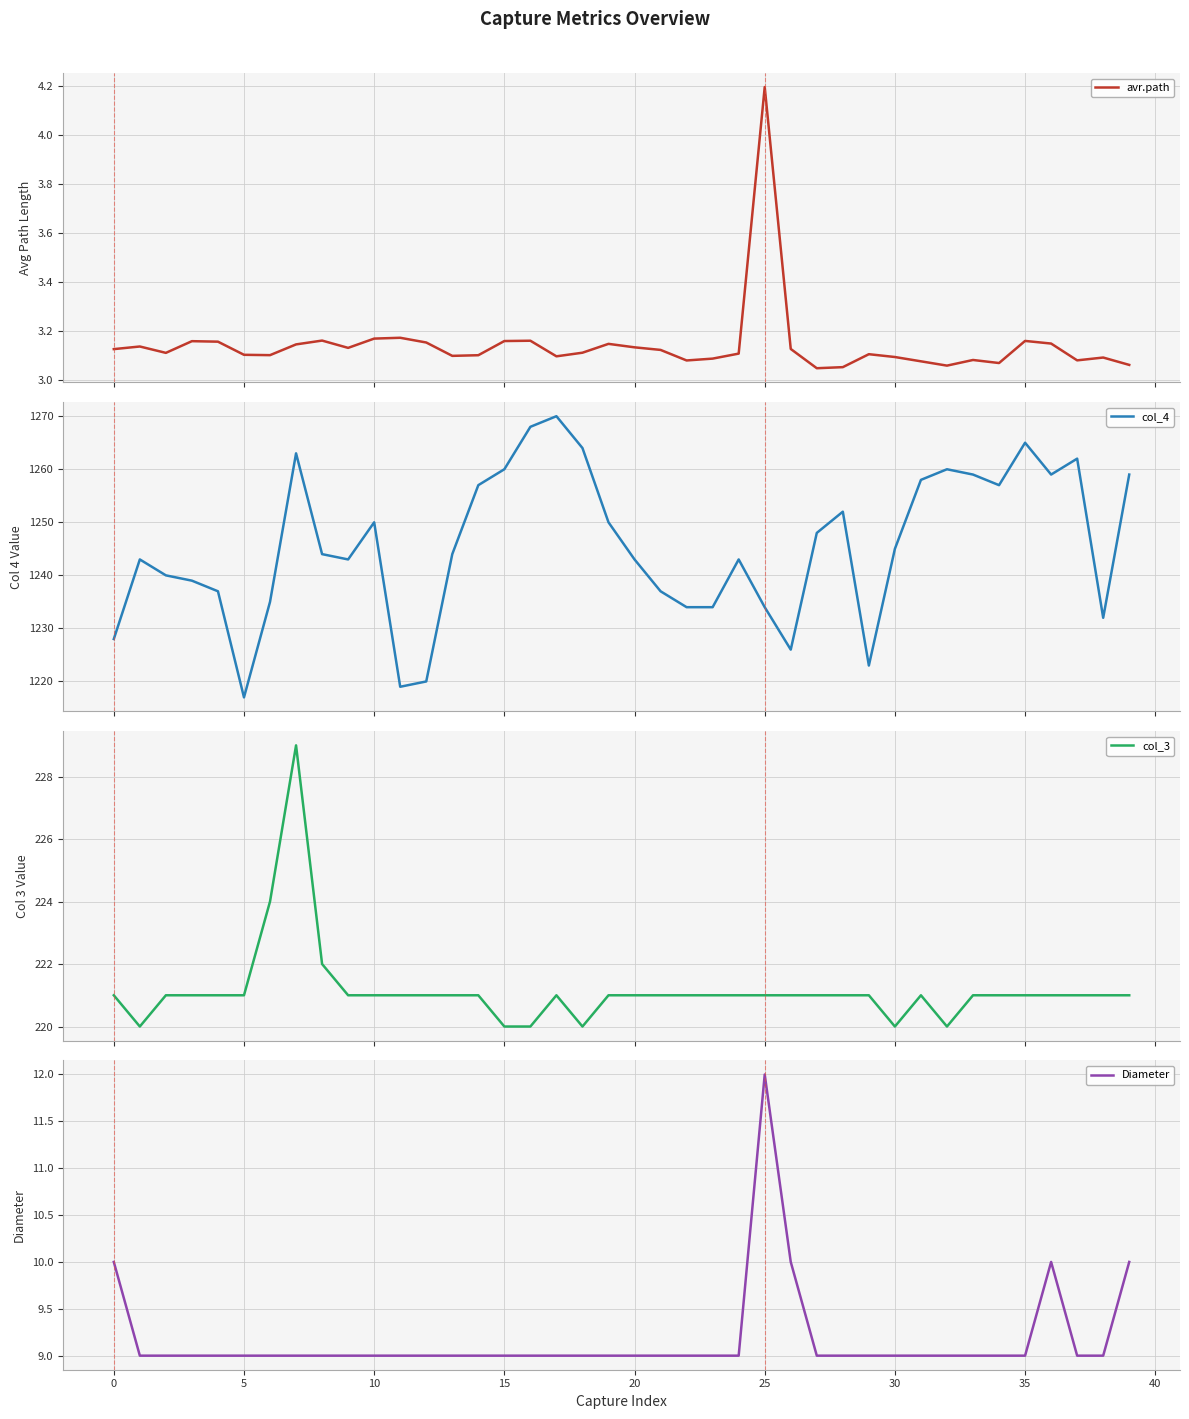

True or false: avr.path has a value of 3.2 at 16.

True